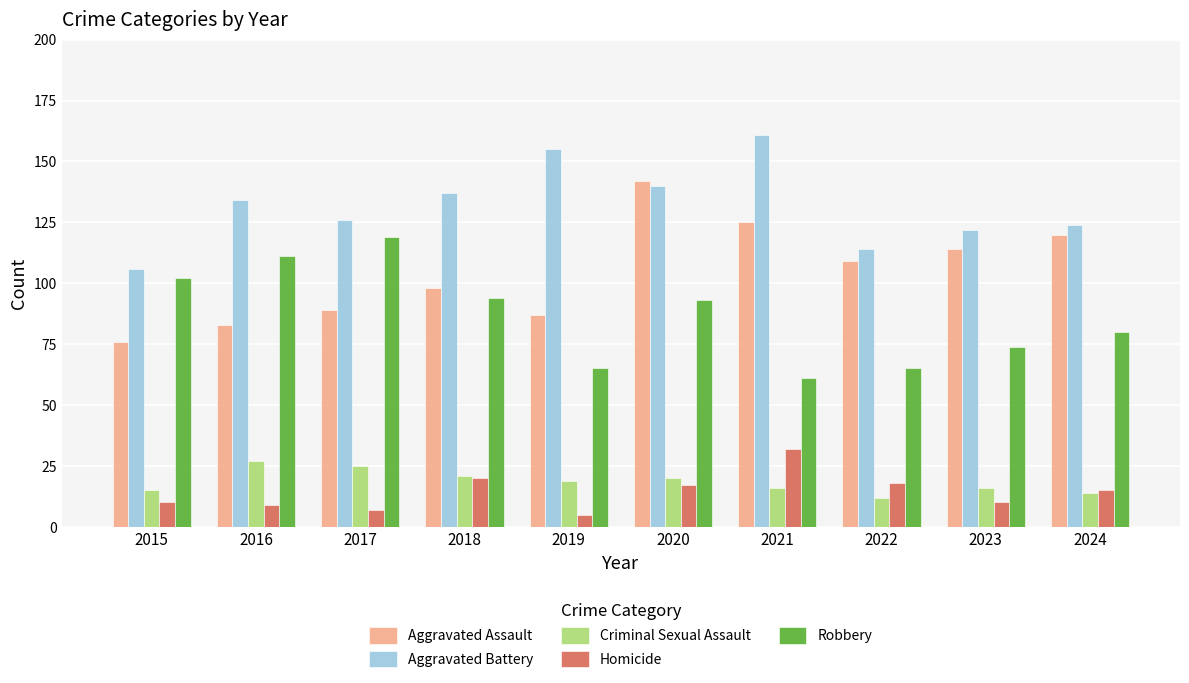

Which series has the widest spread of values?

Aggravated Assault